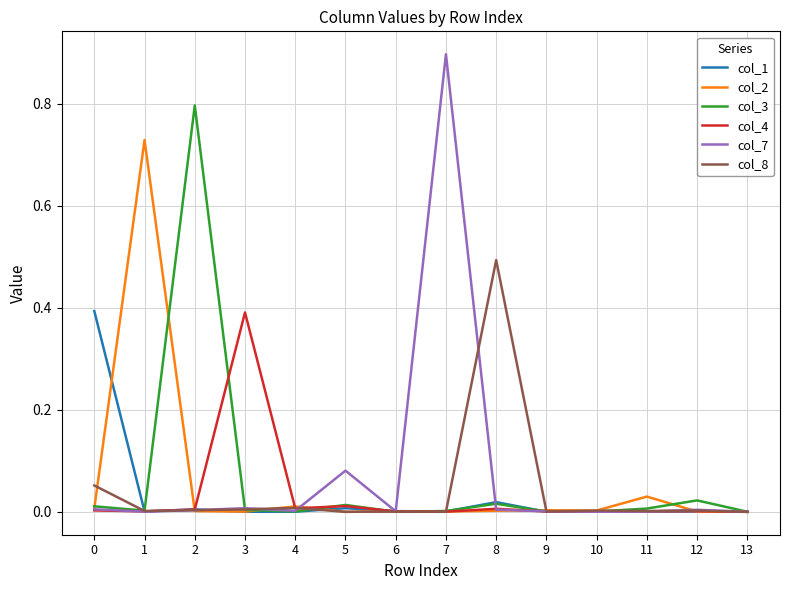

The col_4 series shows 0.0 at 1. True or false?

True